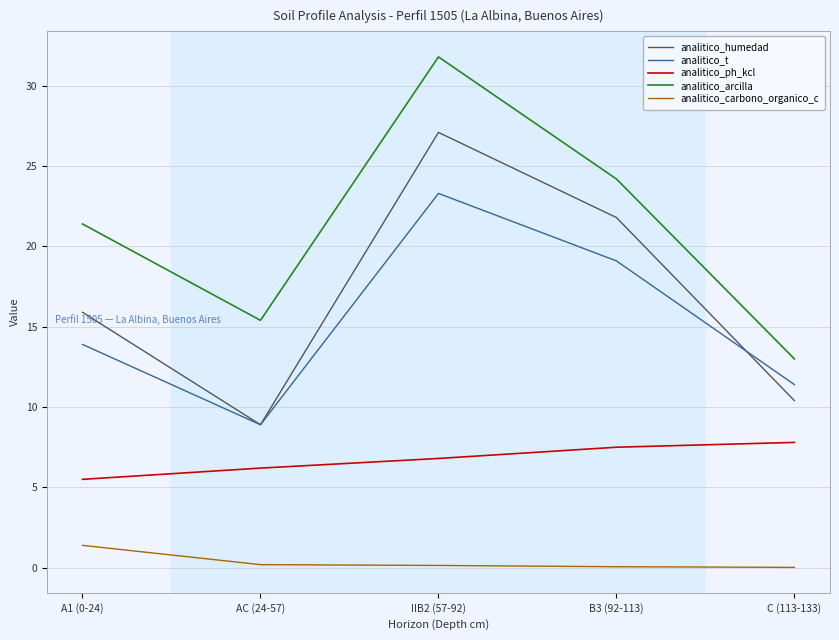

The value of analitico_carbono_organico_c at AC (24-57) is 0.2. True or false?

True